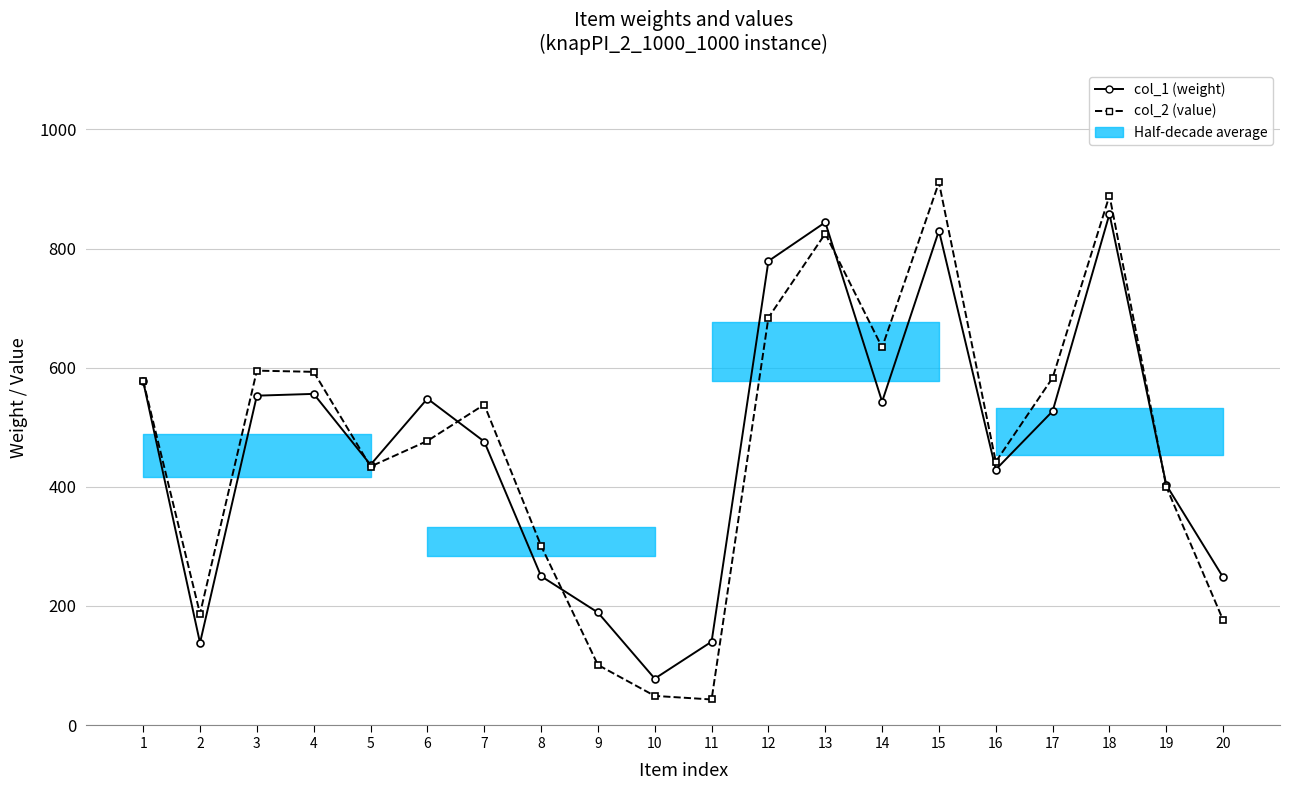

What is the value of the col_1 (weight) point at the 10th from the left?

78